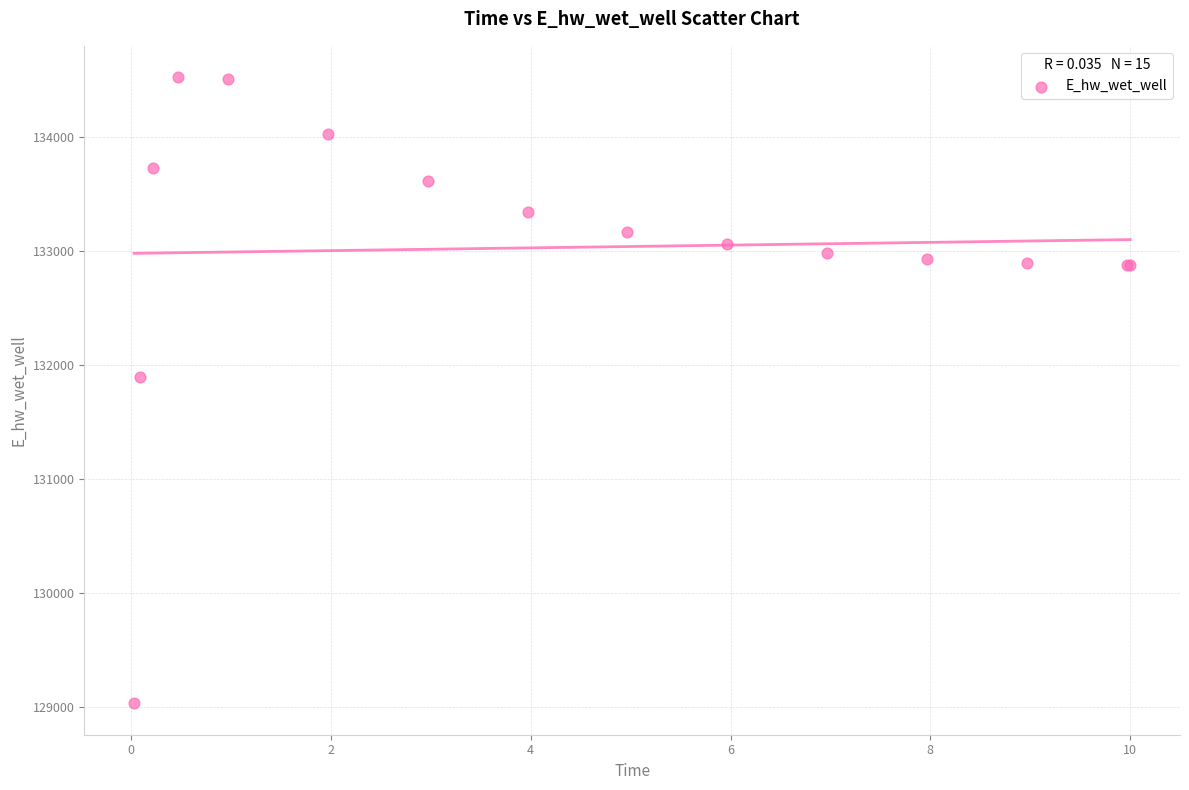

What Y value in the scatter plot is closest to 131777?

131896.8